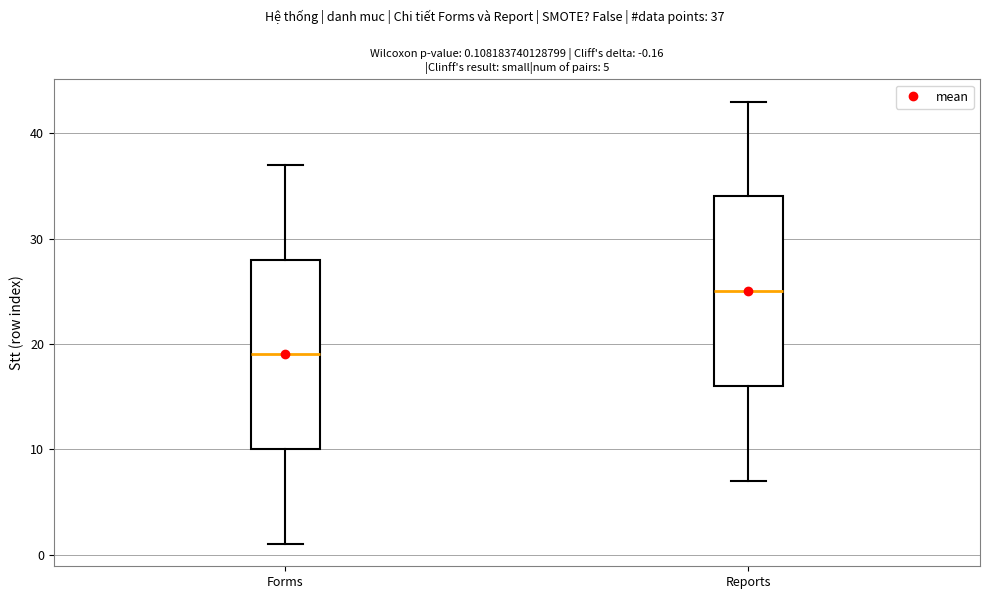

Which box has the highest median line?

Reports